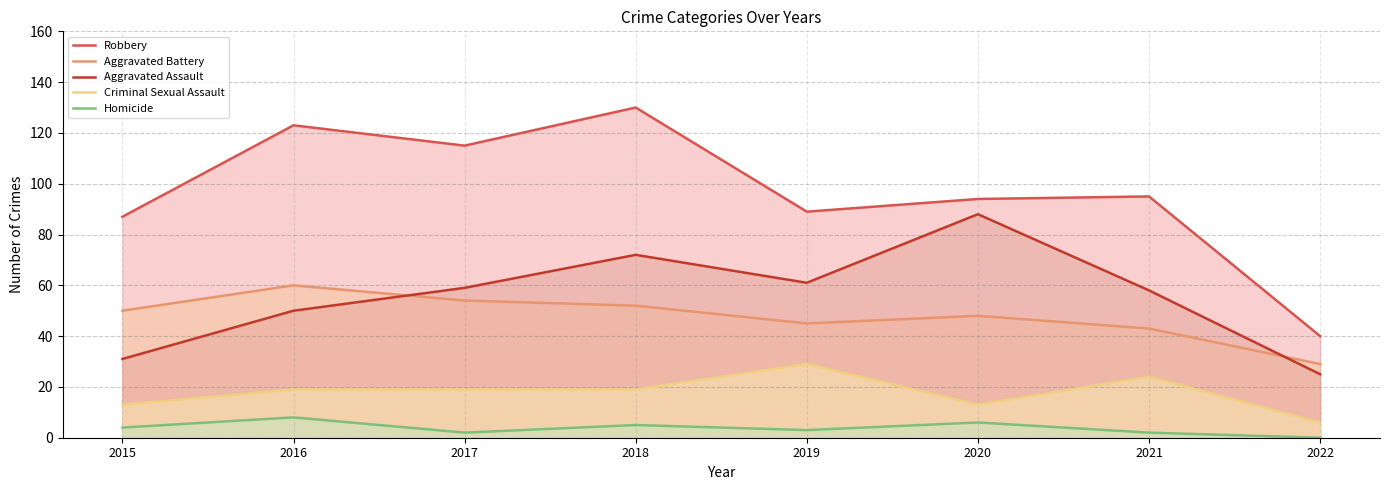

Where is the first local minimum for Criminal Sexual Assault?

2020